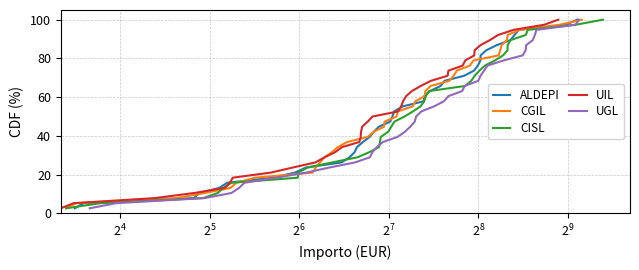

True or false: ALDEPI has a value of 36.3 at $\mathdefault{2^{11}}$.

False